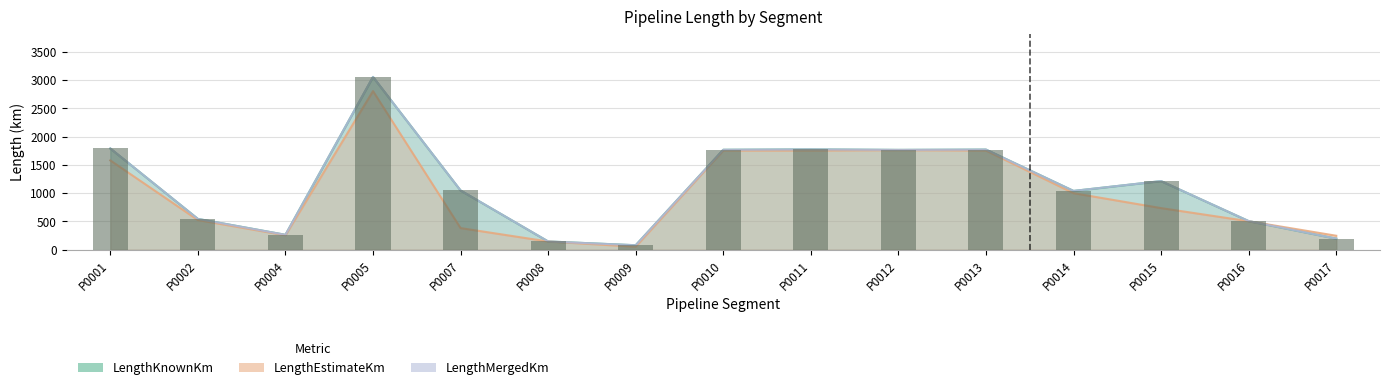

Between P0001 and P0007, which series saw the biggest shift?

LengthEstimateKm